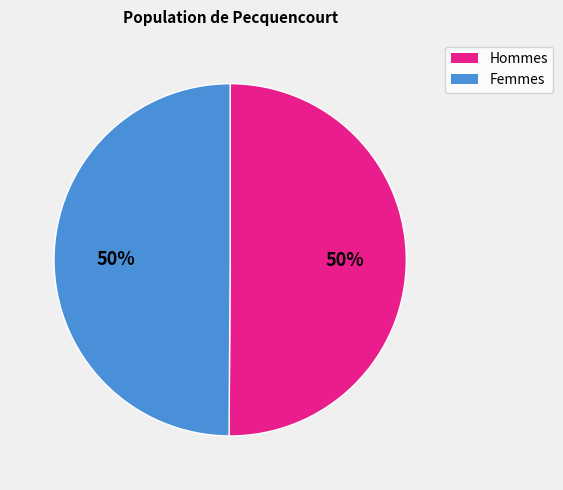

What percentage is the Hommes slice, to the nearest percent?

50%